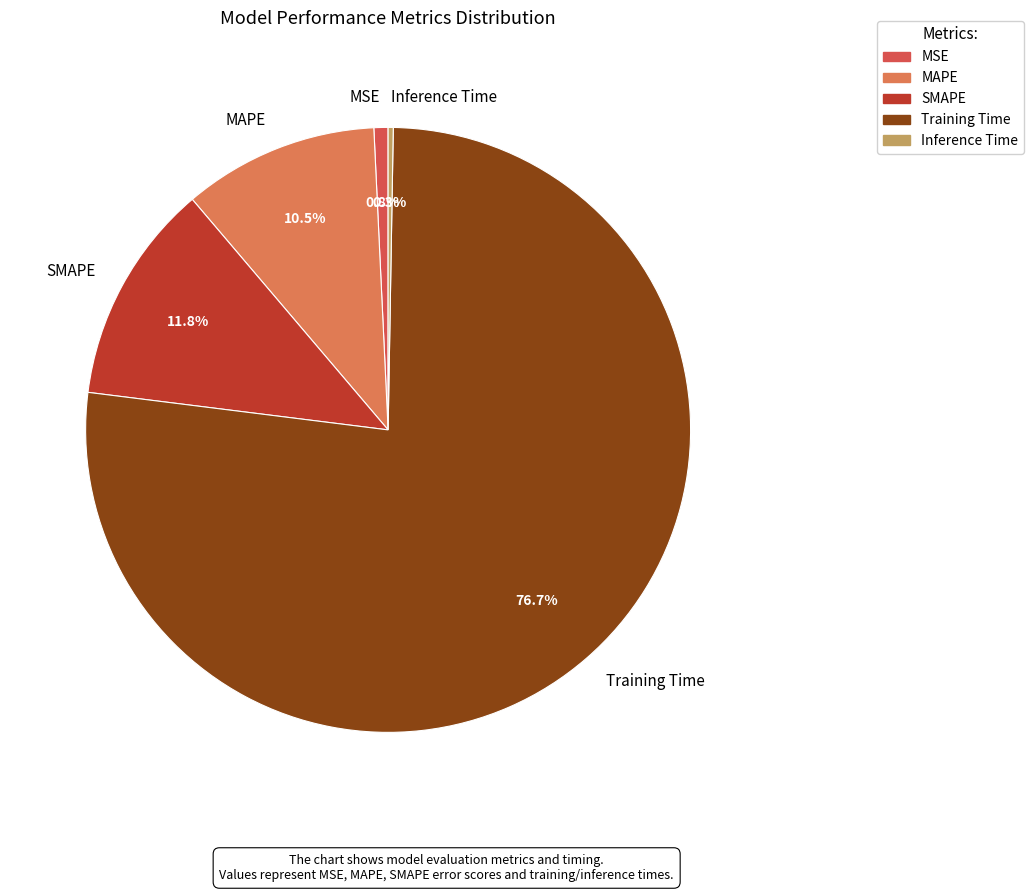

What percentage is NOT represented by MSE?

99.2%